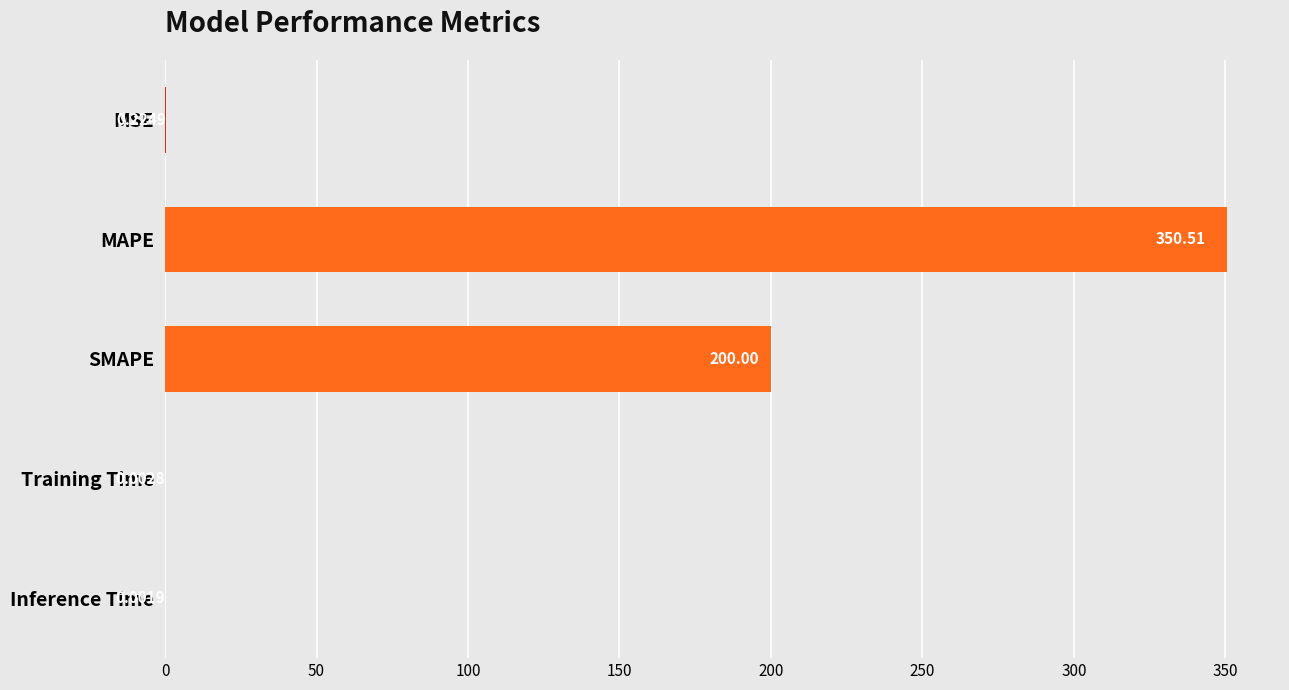

What is the sum of all values?

550.7